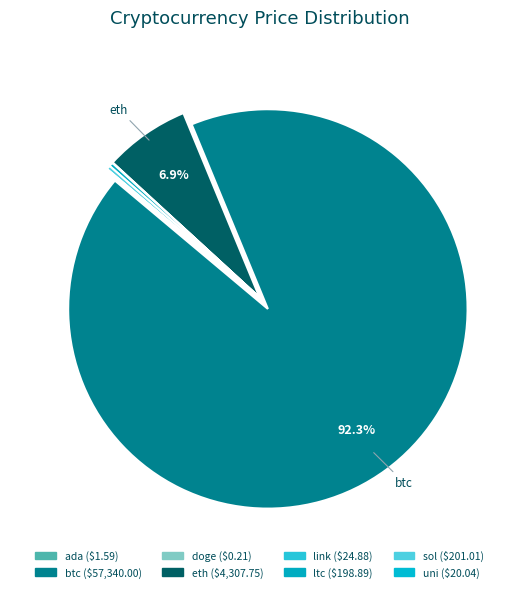

Which category has the biggest portion of the pie?

btc